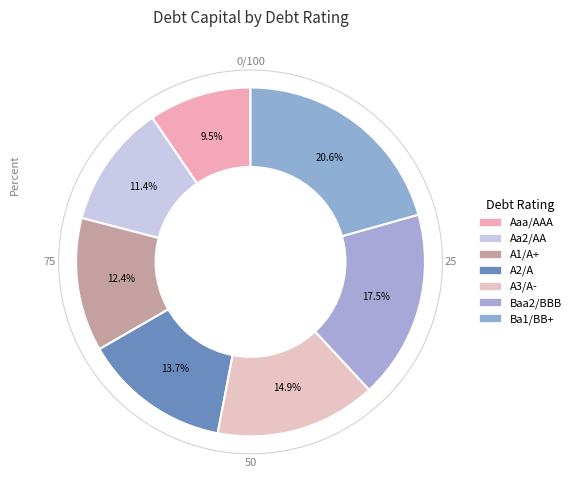

To the nearest percent, what portion does Aa2/AA represent?

11%